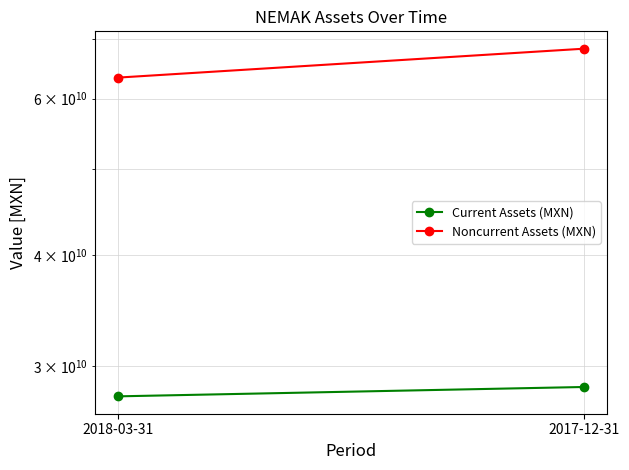

What position from the right is 2018-03-31?

2